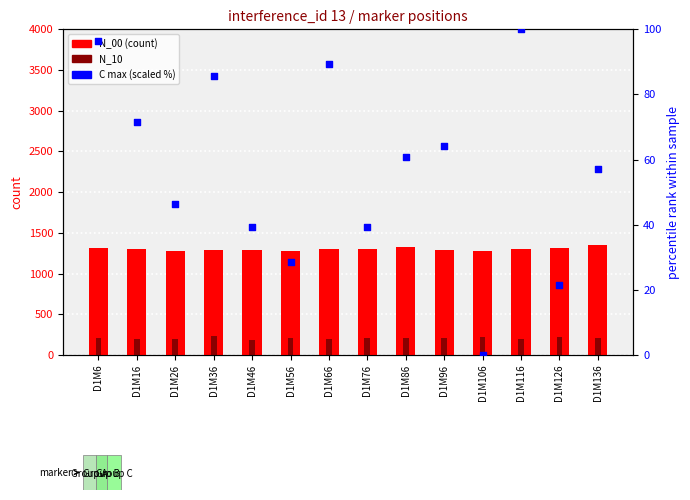

At how many categories does at least one series exceed 1068?

14